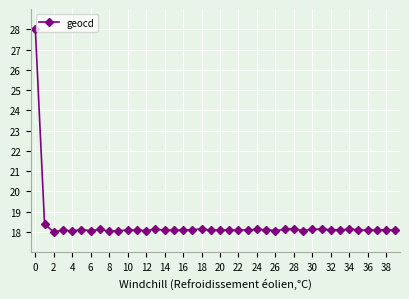

What is the maximum value shown in the chart?

28.0